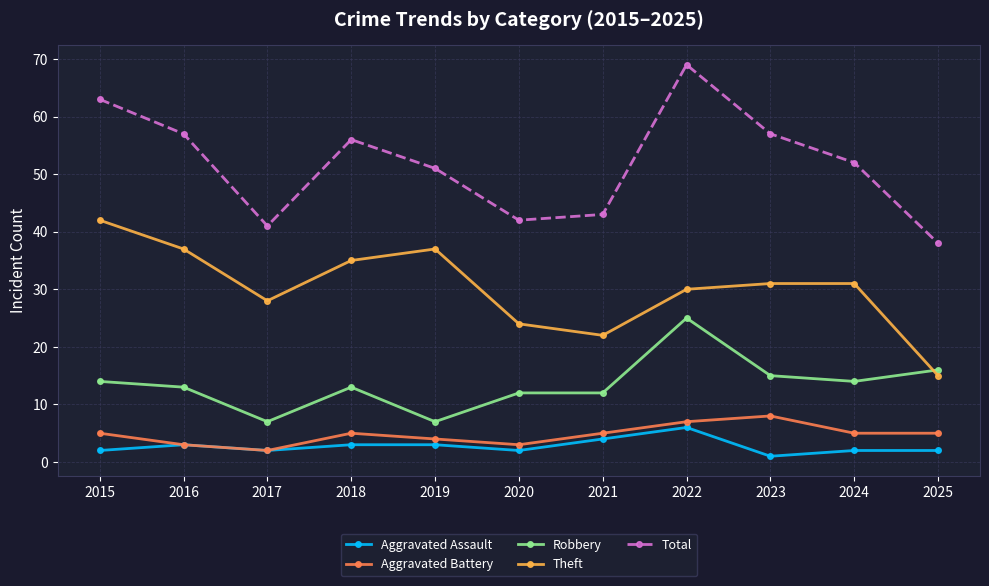

How many lines are shown in the chart?

5